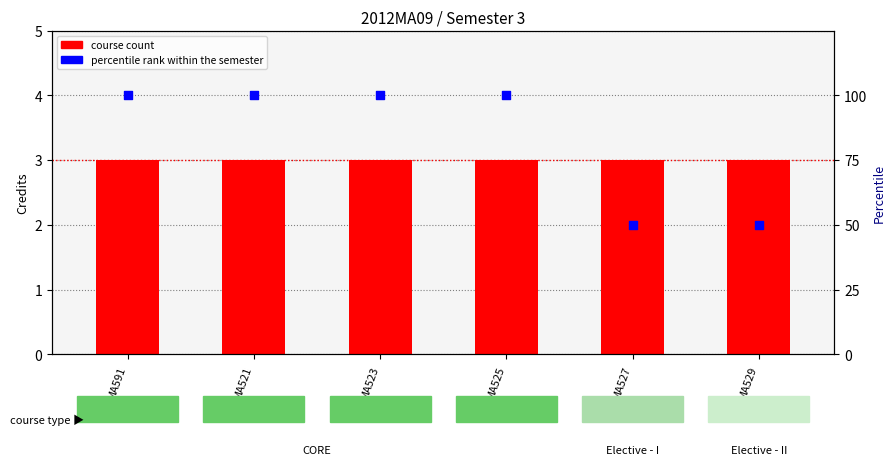

Which series has the largest total across all categories?

percentile rank within the semester